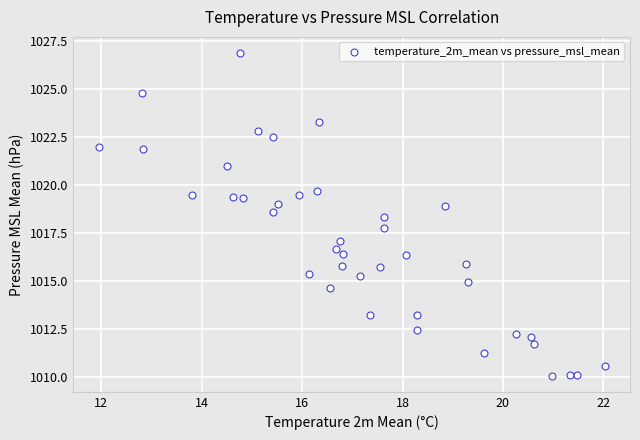

What is the range of X values (max minus min)?

10.1